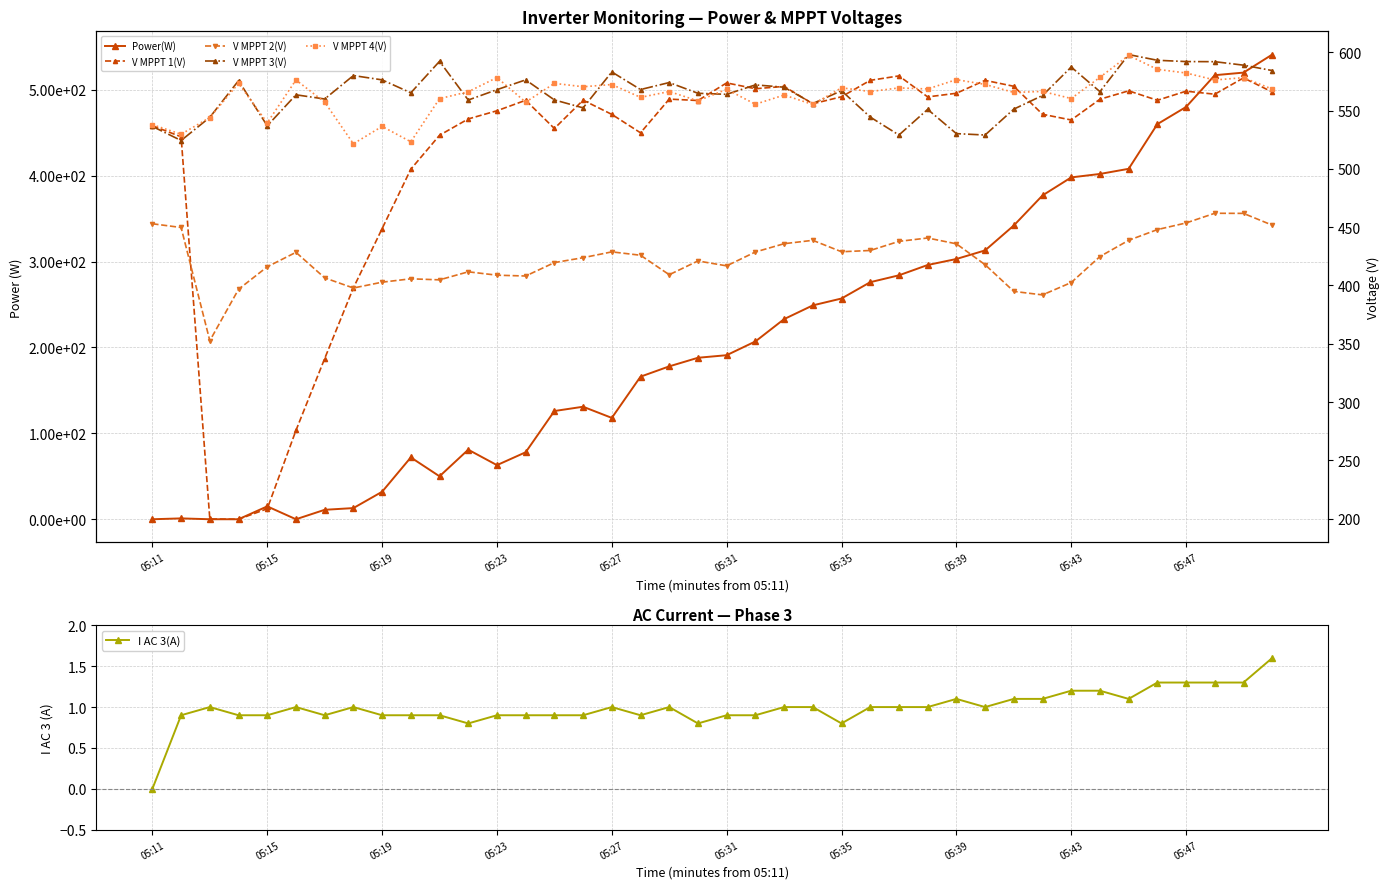

What position from the left is 25?

26